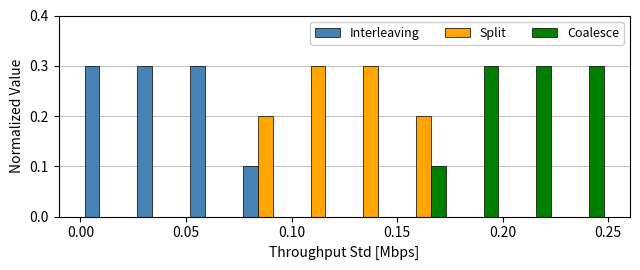

Reading left to right, list every range on the x-axis with the height of the bar of each series over it. The values are not printed on the chart, so give them approximately, as read against the axis.

0.000 to 0.025: Interleaving=0.3	Split=0	Coalesce=0
0.025 to 0.050: Interleaving=0.3	Split=0	Coalesce=0
0.050 to 0.075: Interleaving=0.3	Split=0	Coalesce=0
0.075 to 0.100: Interleaving=0.1	Split=0.2	Coalesce=0
0.100 to 0.125: Interleaving=0	Split=0.3	Coalesce=0
0.125 to 0.150: Interleaving=0	Split=0.3	Coalesce=0
0.150 to 0.175: Interleaving=0	Split=0.2	Coalesce=0.1
0.175 to 0.200: Interleaving=0	Split=0	Coalesce=0.3
0.200 to 0.225: Interleaving=0	Split=0	Coalesce=0.3
0.225 to 0.250: Interleaving=0	Split=0	Coalesce=0.3